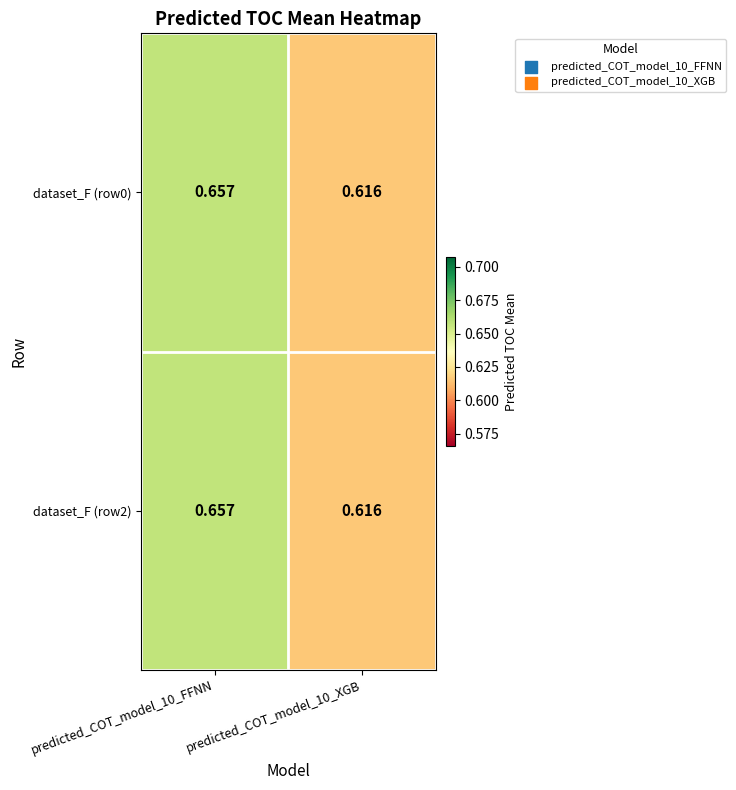

Is the value of dataset_F (row0) at predicted_COT_model_10_XGB greater than the value of dataset_F (row2) at predicted_COT_model_10_FFNN?

No